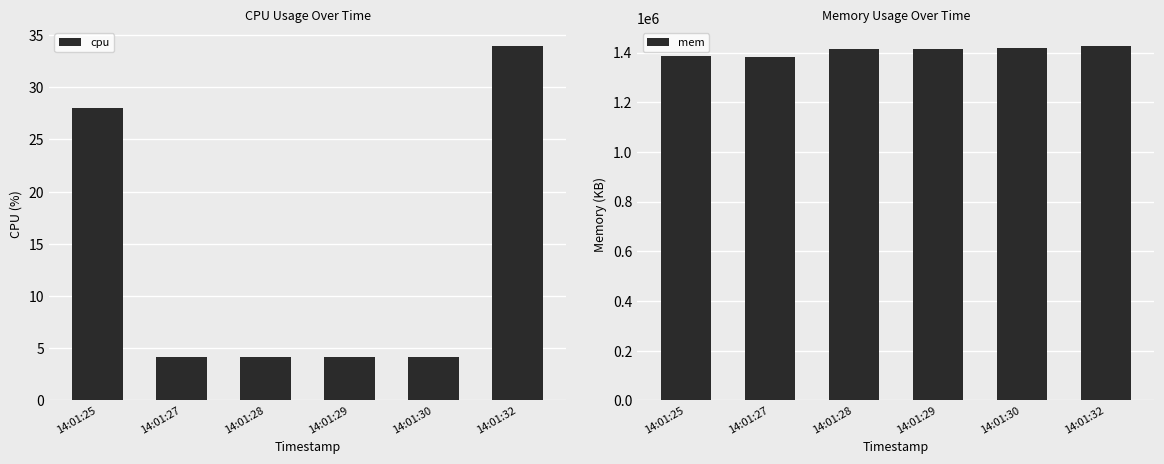

True or false: cpu has a value of 53.0 at 14:01:32.

False